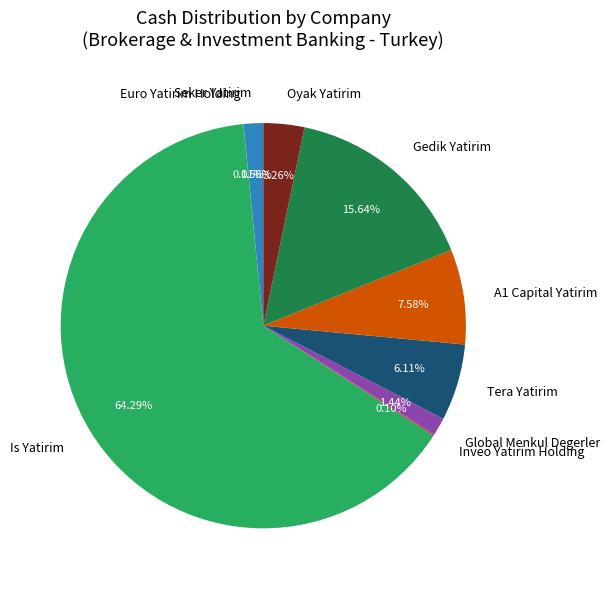

What is the majority slice?

Is Yatirim